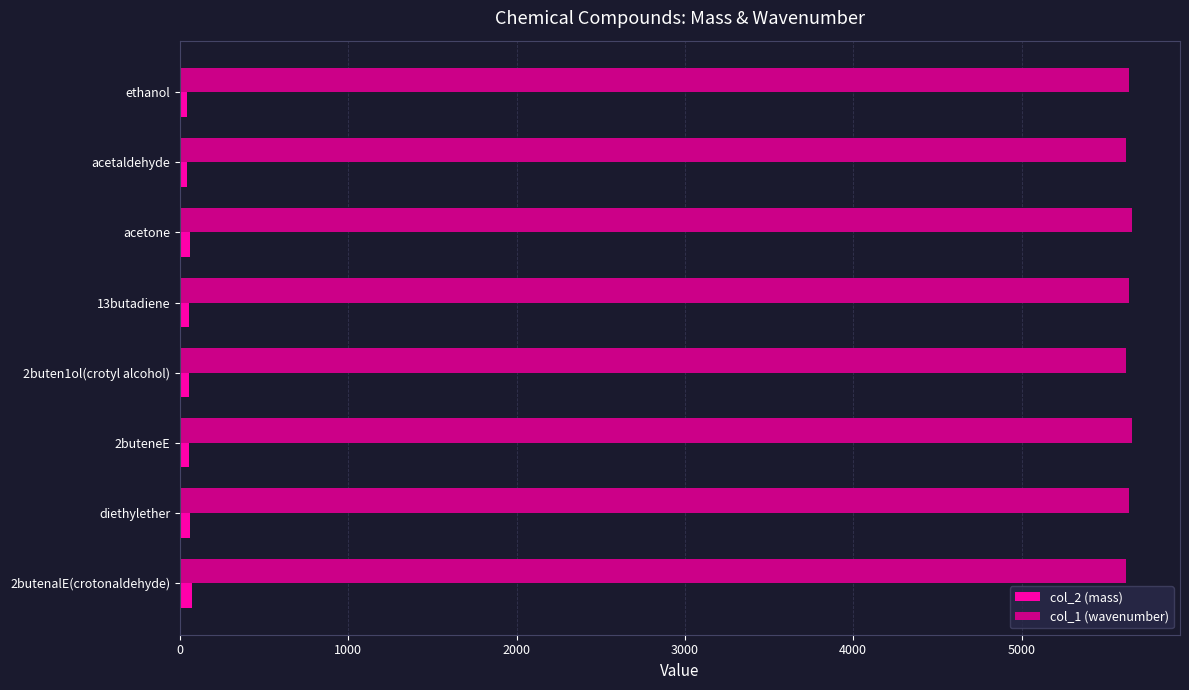

What is the sum of all col_2 (mass) values?

443.0